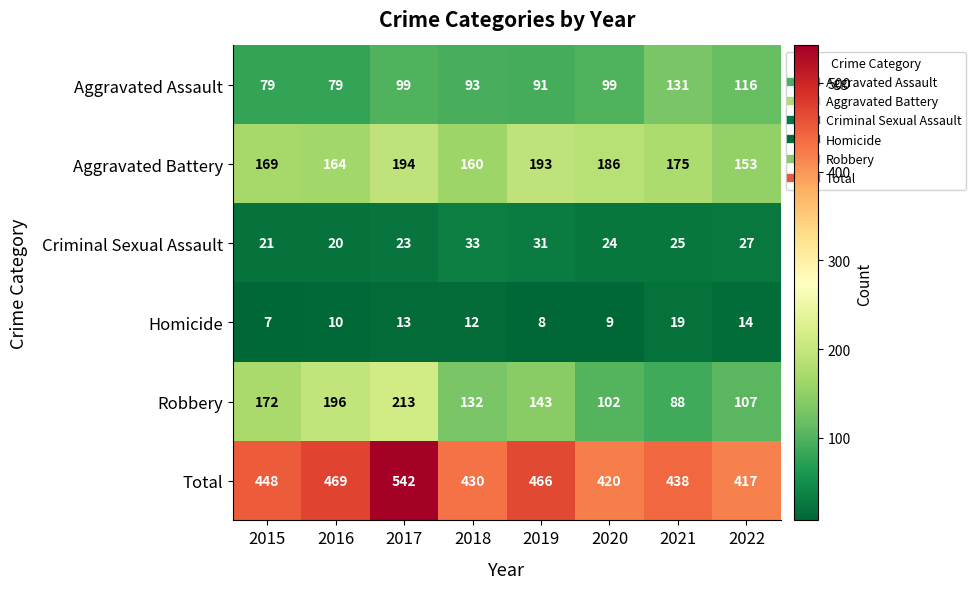

What is the difference between the highest and lowest values at 2019?

458